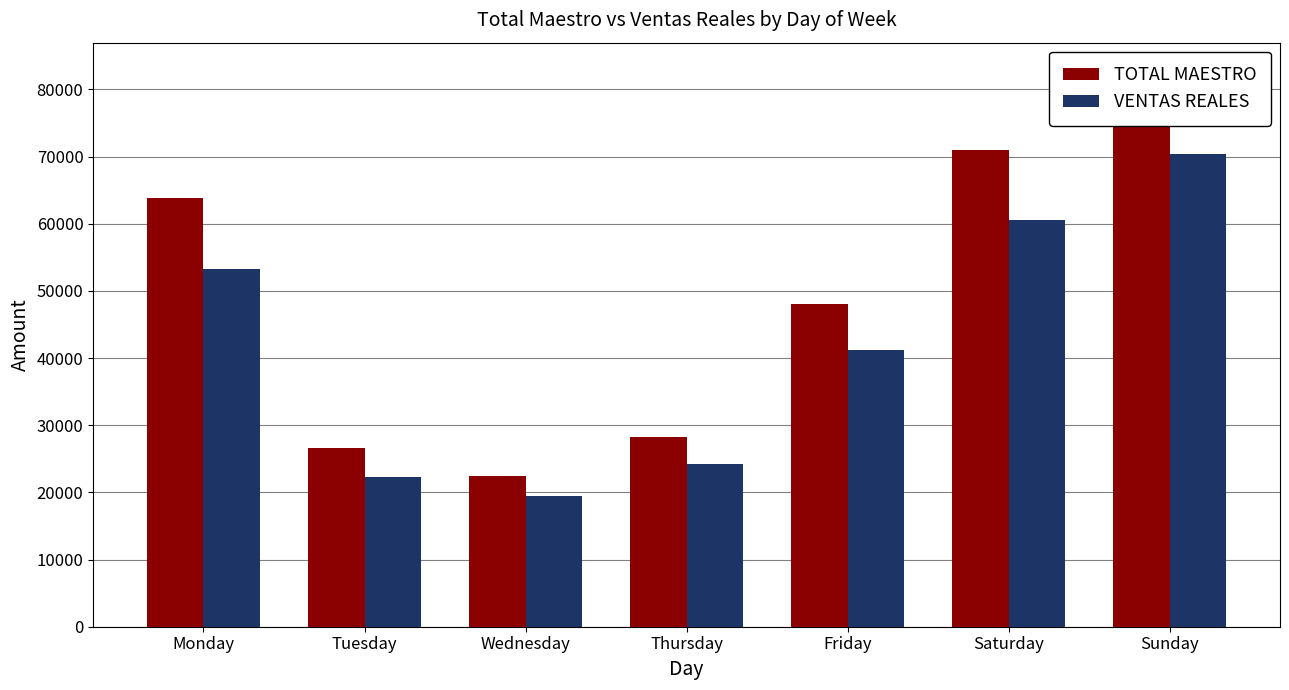

List the labels in order of VENTAS REALES value, smallest first.

Wednesday, Tuesday, Thursday, Friday, Monday, Saturday, Sunday